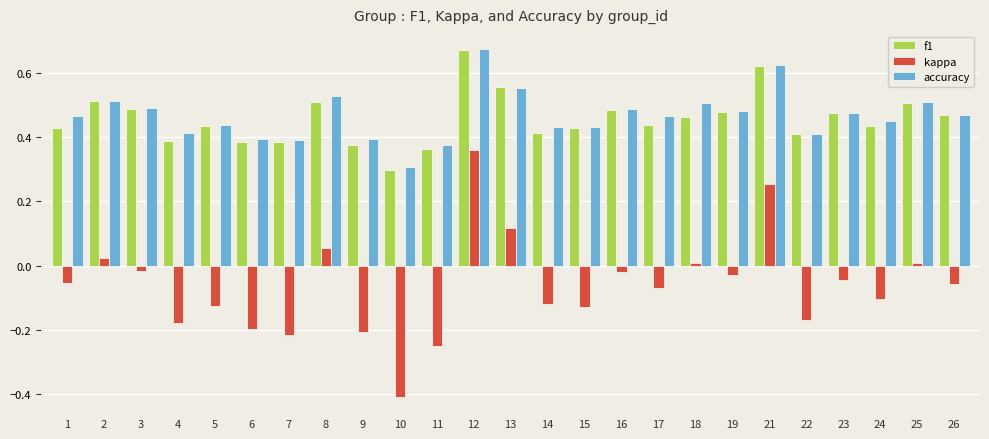

What is the sum of all f1 values?

11.4